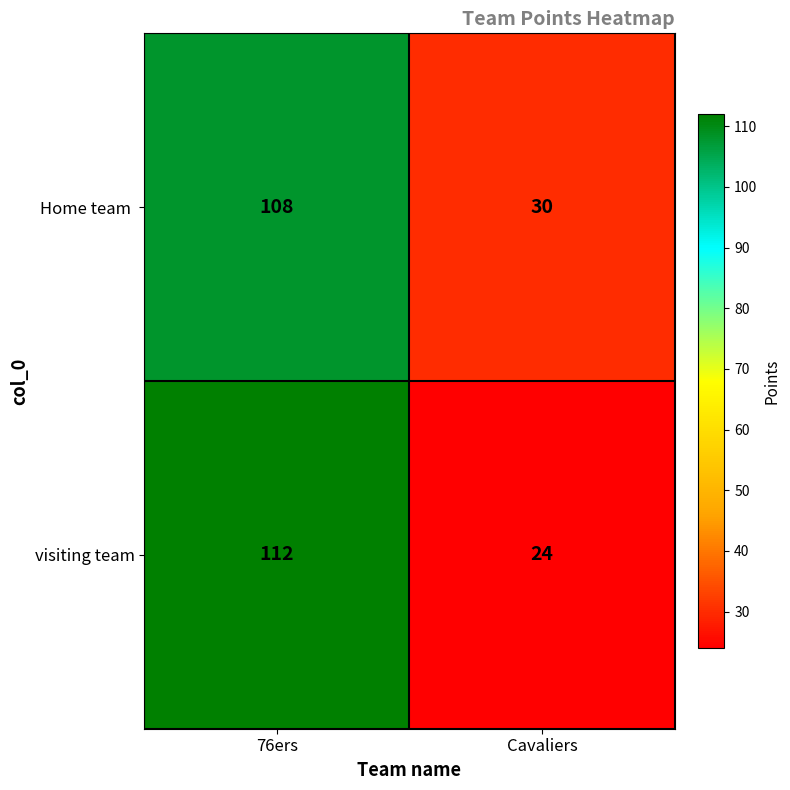

Which series changed the most between 76ers and Cavaliers?

visiting team